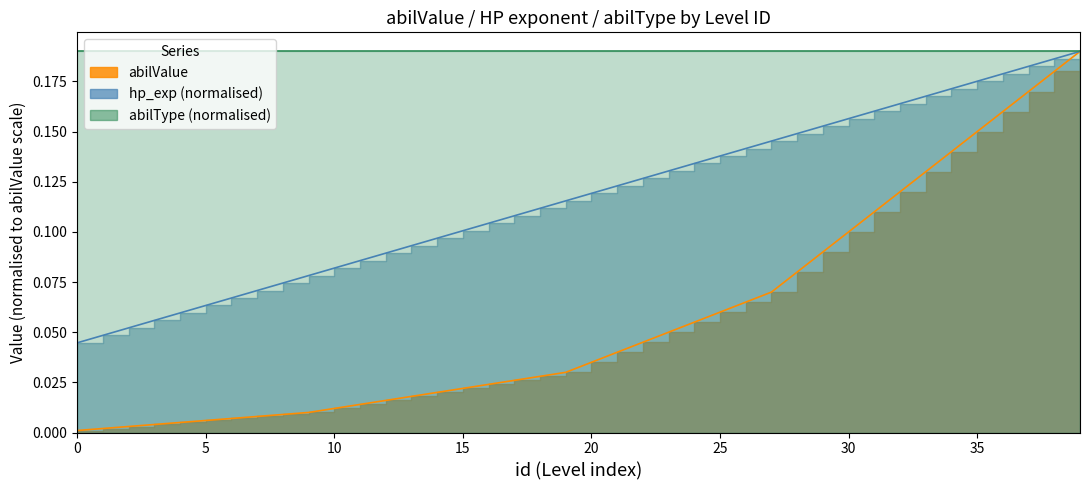

Read the value at 37.

0.2